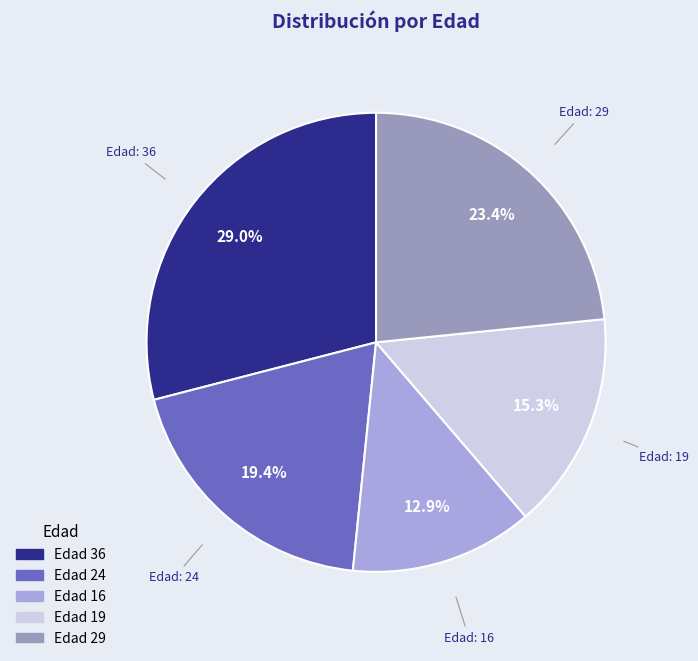

Is there any slice that represents more than half of the pie?

No